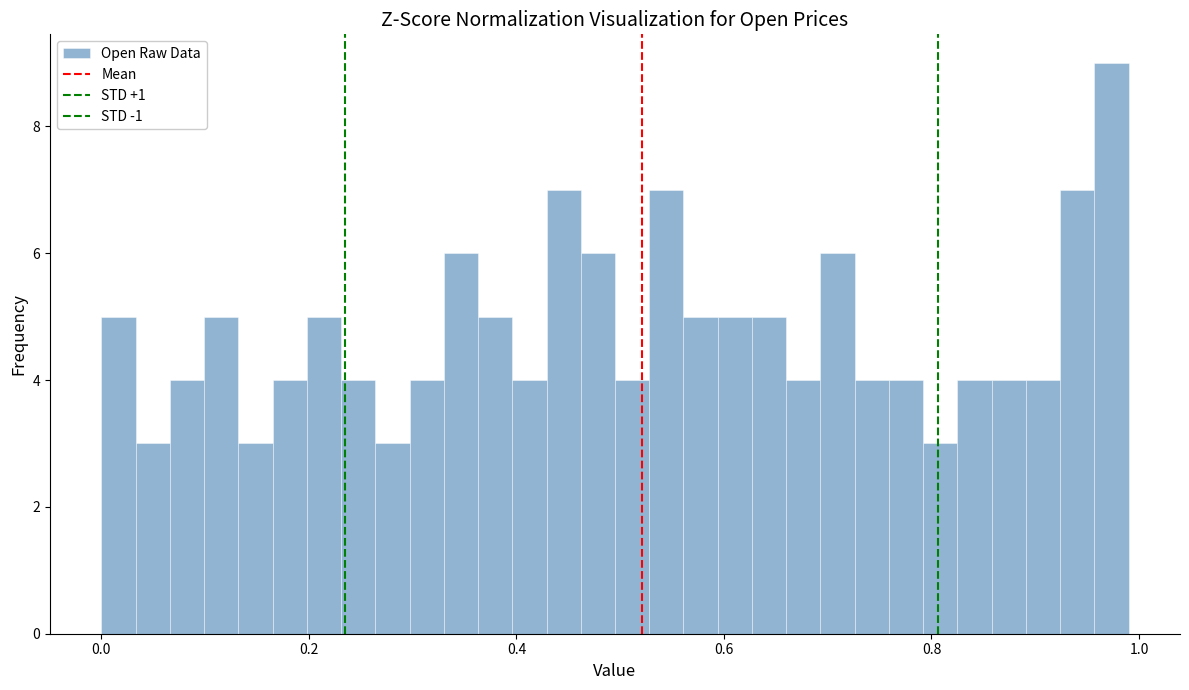

Read against the x-axis, roughly where is the centre of the tallest bar?

0.98